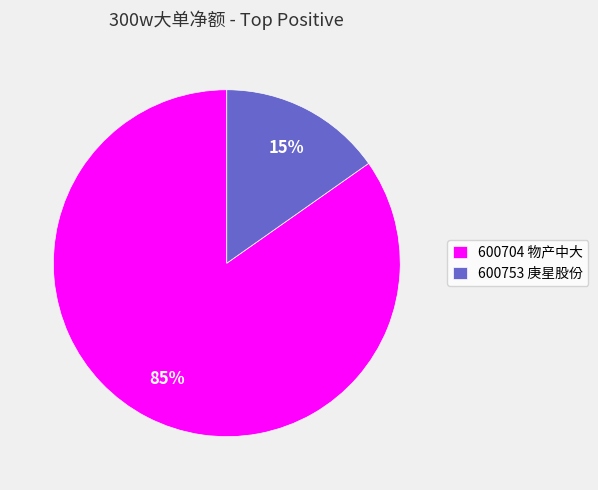

What percentage is the 600753 庚星股份 slice, to the nearest percent?

15%